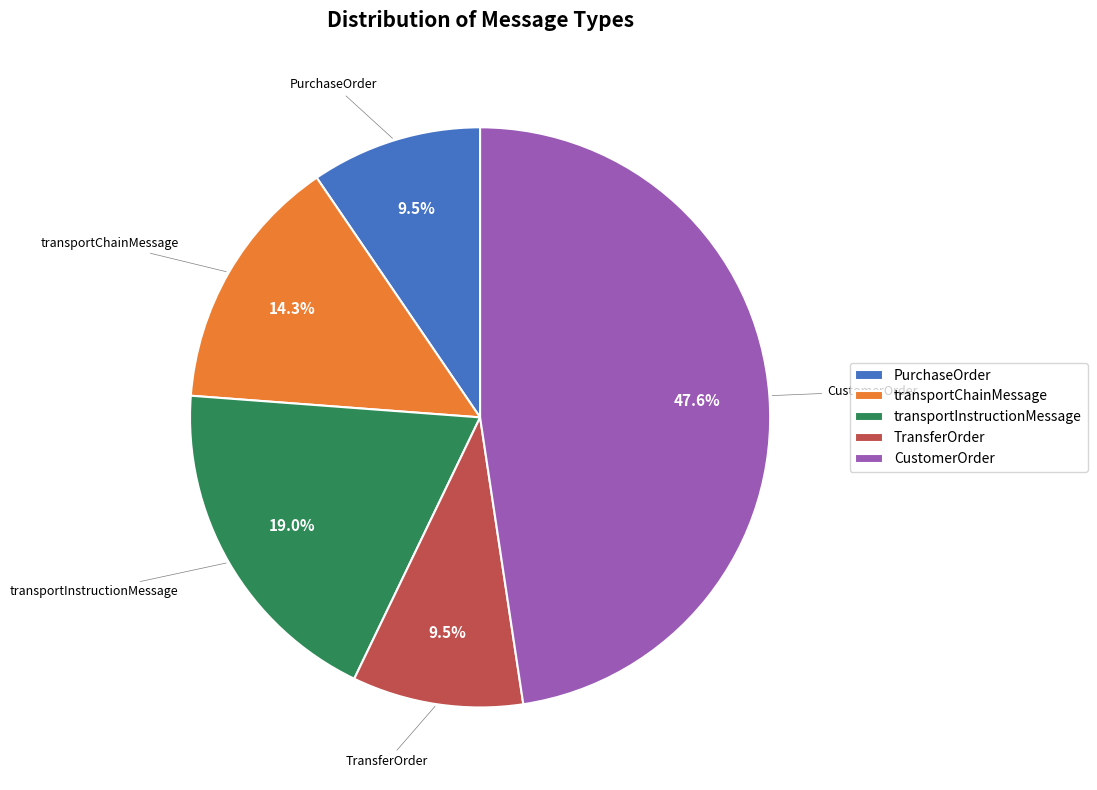

What is the ratio of the value at CustomerOrder to the value at TransferOrder?

5.0